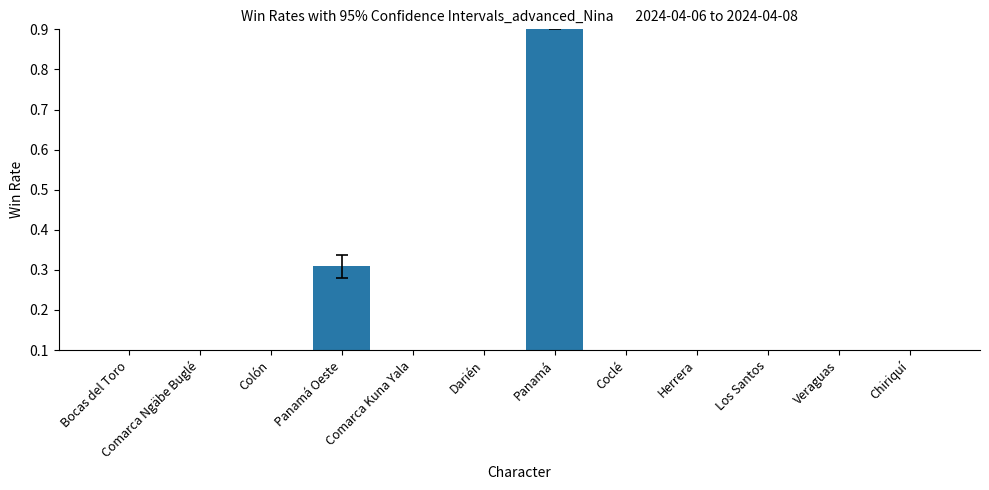

What is the difference between the second highest and second lowest values?

0.3